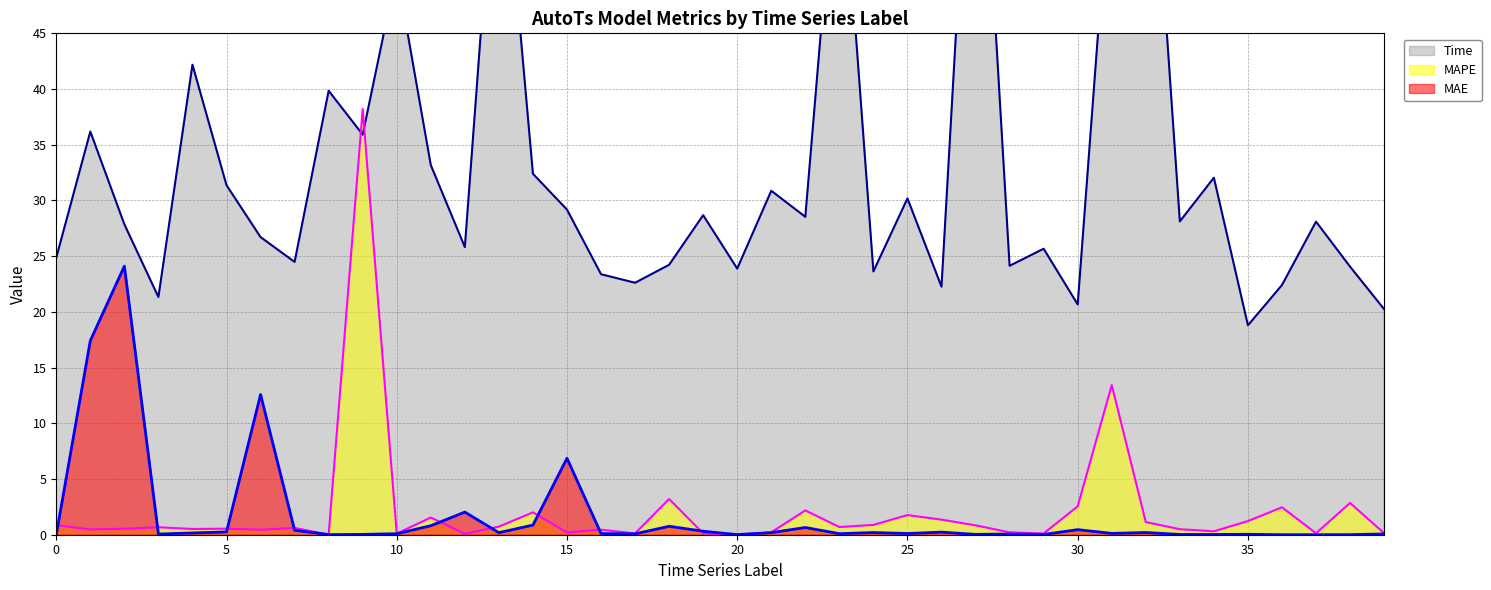

What are all the series names shown in the legend?

MAE, MAPE, Time